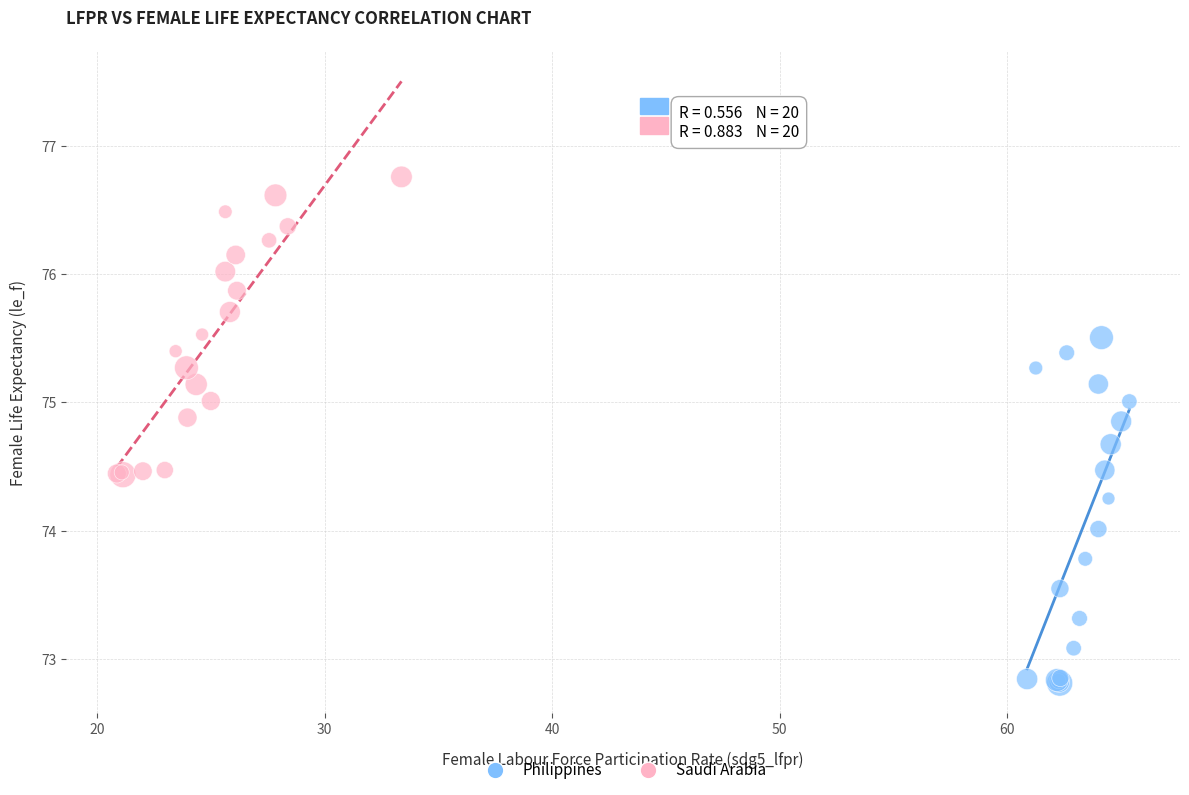

Which series has the largest Y range (max minus min)?

Philippines